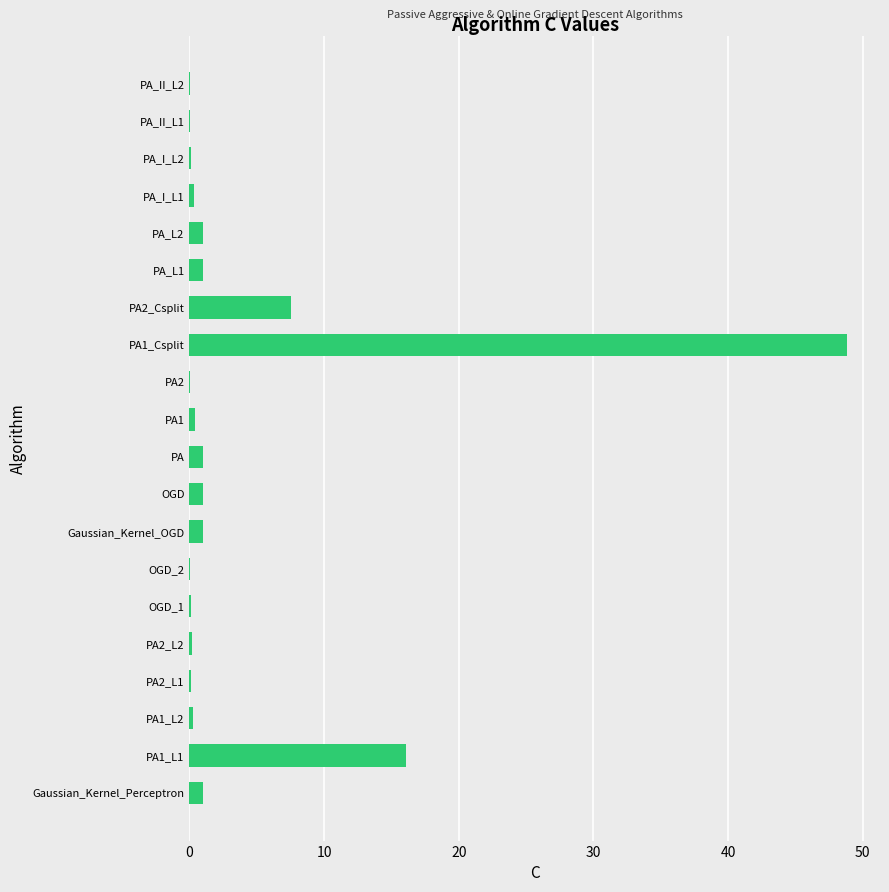

What is the maximum value shown in the chart?

48.9